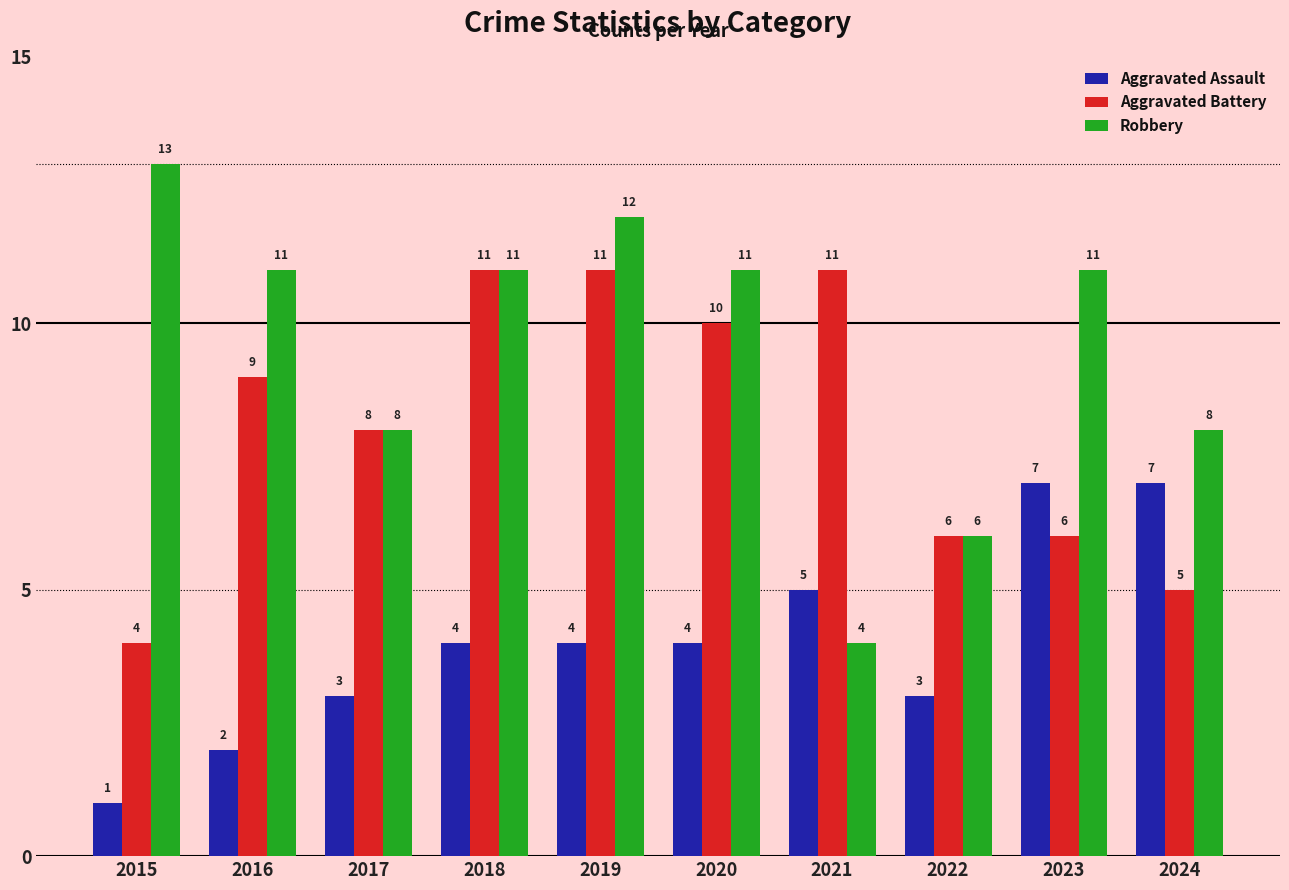

List the series in order of their overall mean, lowest first.

Aggravated Assault, Aggravated Battery, Robbery